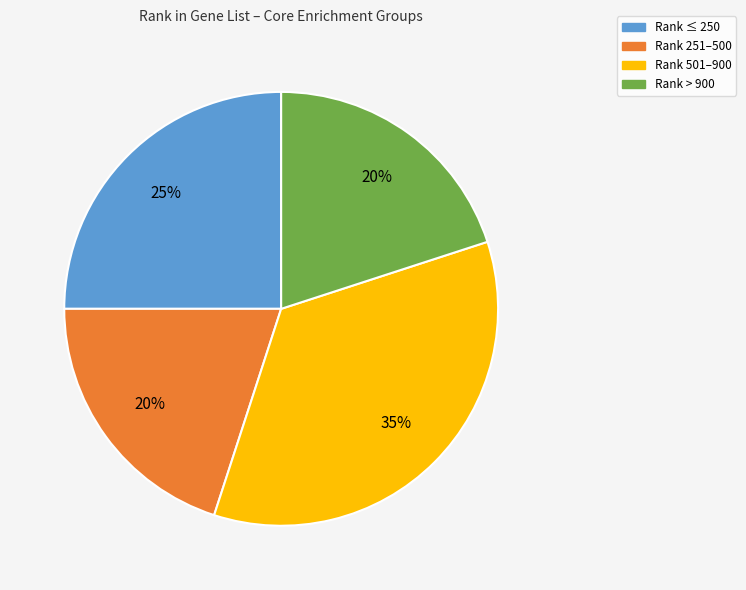

To the nearest percent, what is the difference between the largest and smallest slice percentages?

15%